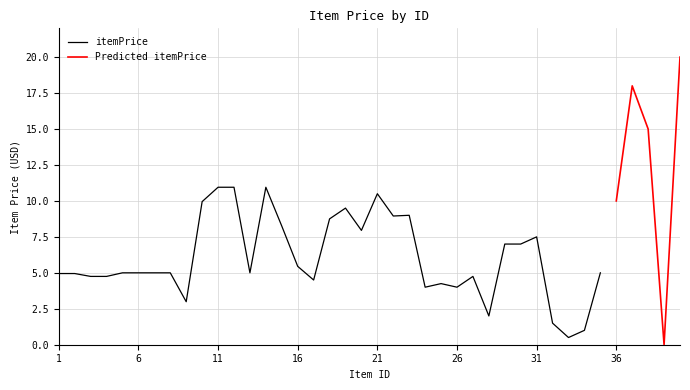

What is the change in value from 9 to 27?

+1.8